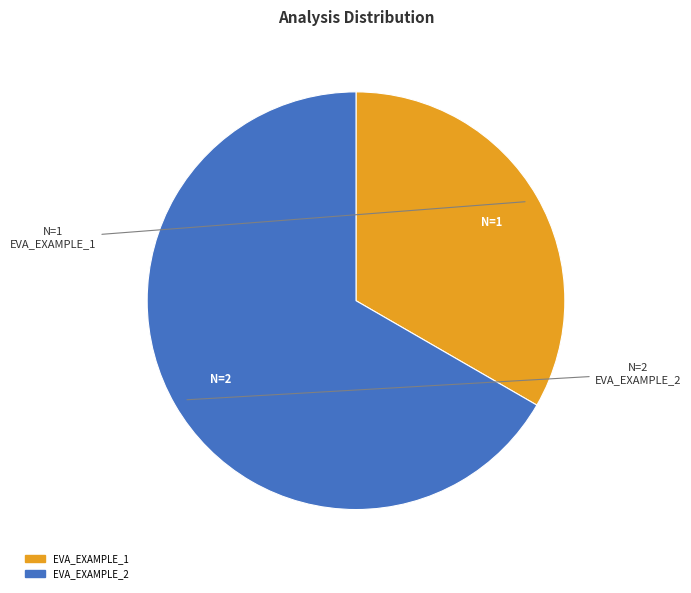

True or false: EVA_EXAMPLE_2 accounts for 52% of the total.

False